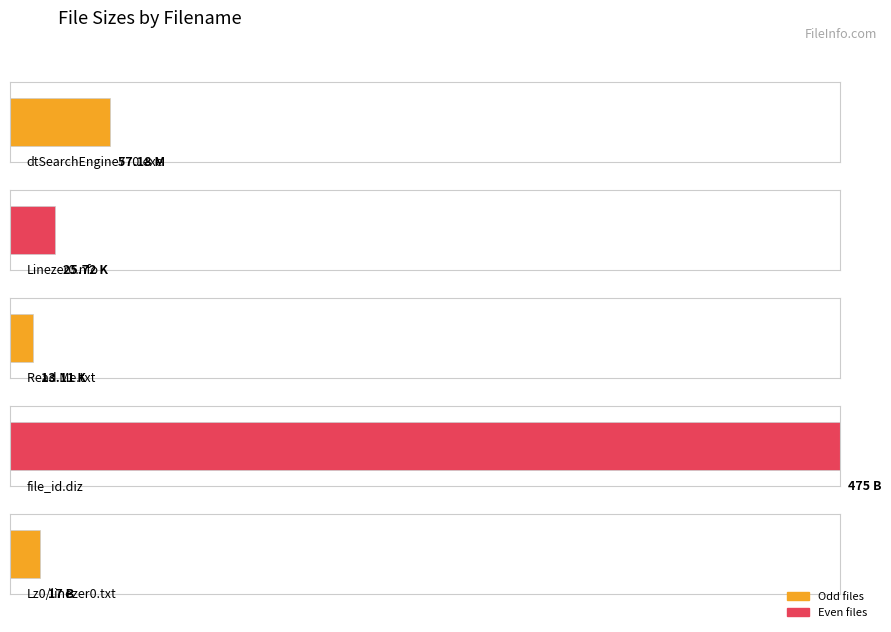

The value at Read Me.txt is 19.6. True or false?

False